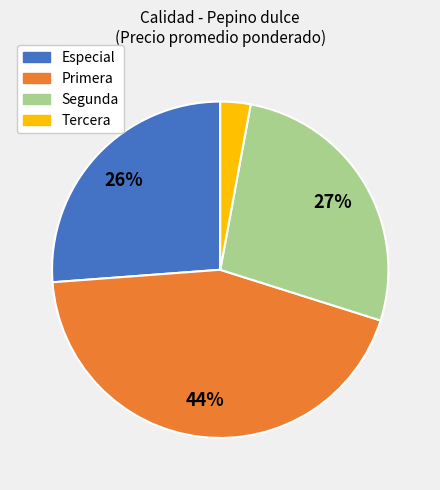

True or false: Especial accounts for 26% of the total.

True